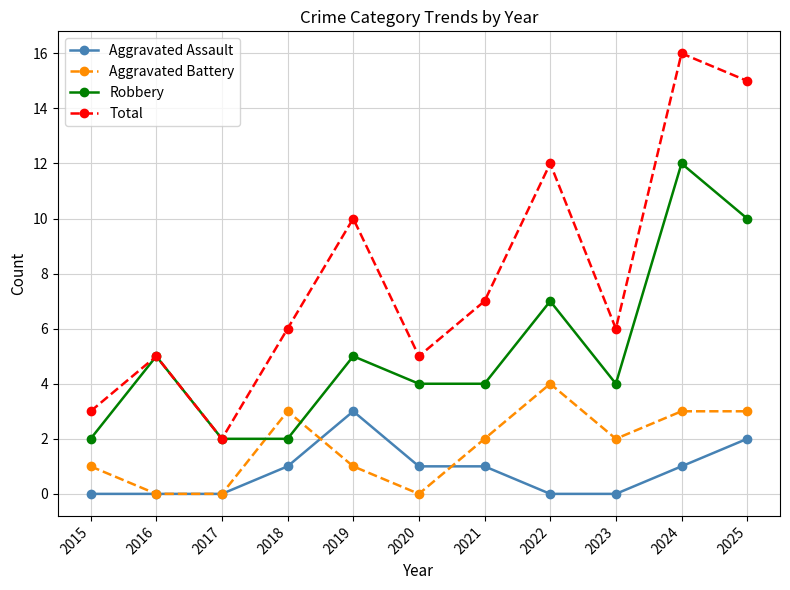

List the series in order of their peak value, highest first.

Total, Robbery, Aggravated Battery, Aggravated Assault